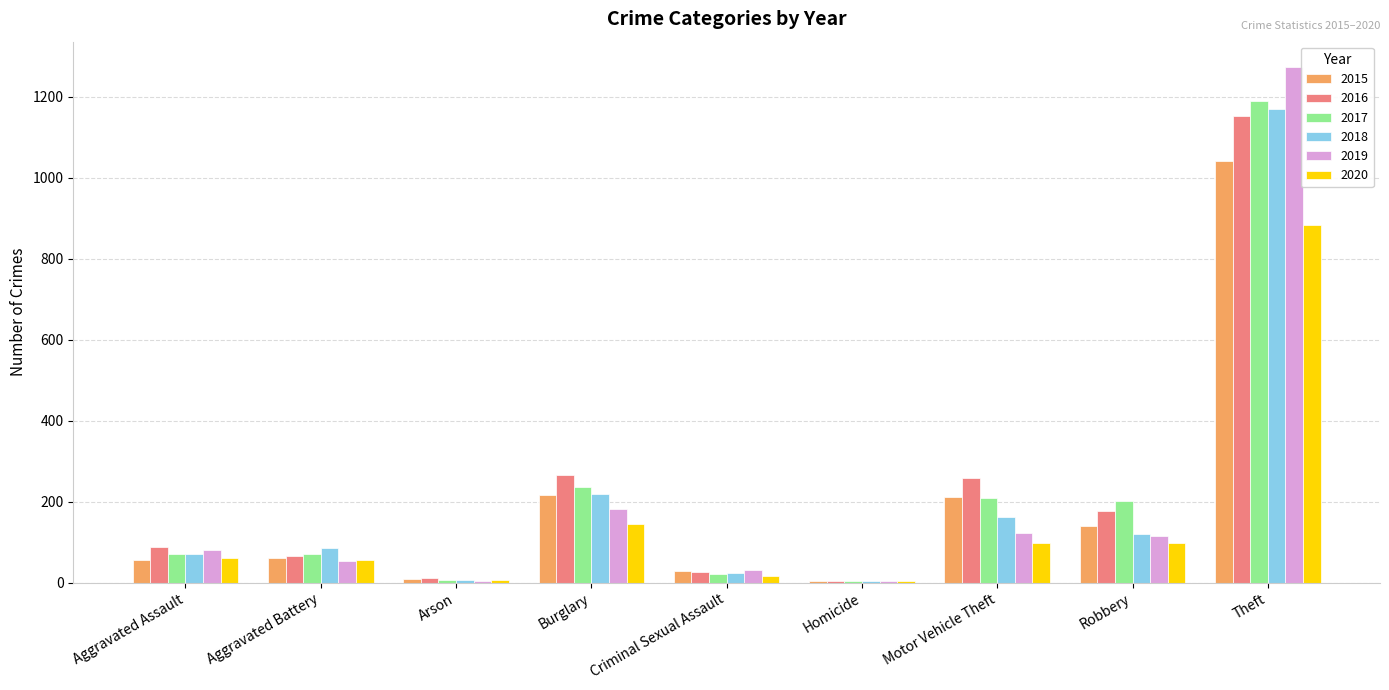

At which category is the sum across all series the highest?

Theft